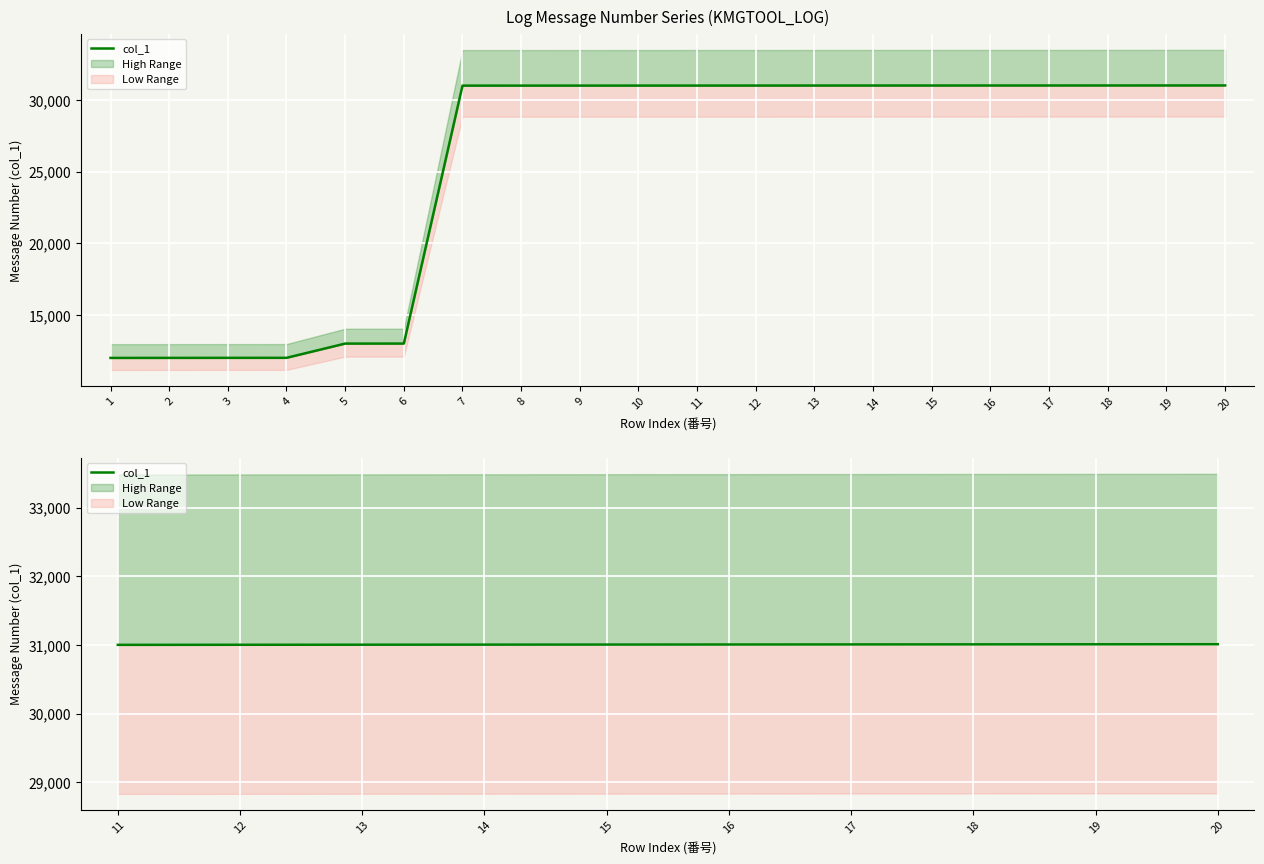

At which category does the chart reach its peak across all series?

20